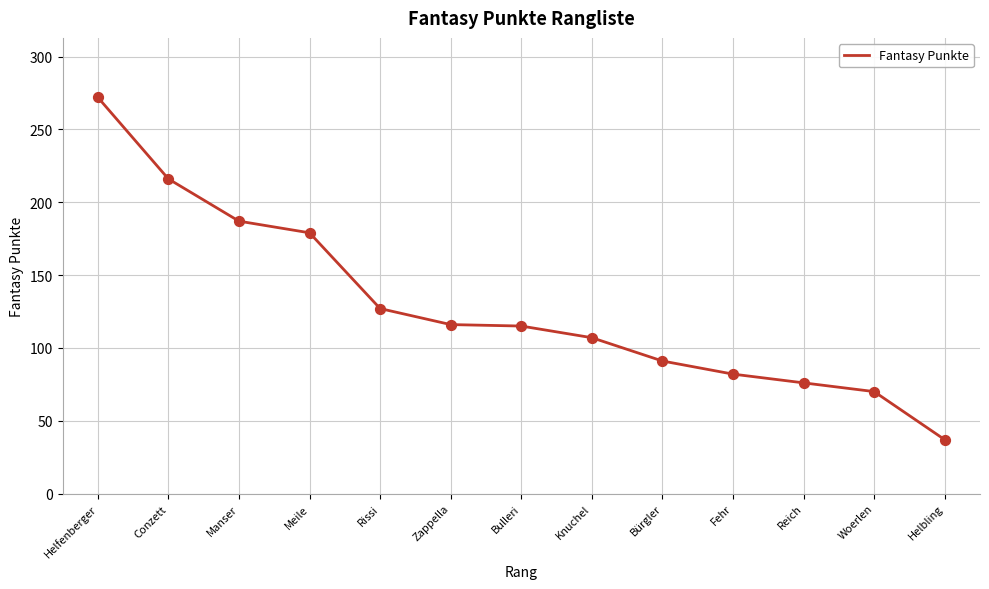

What is the change in value from Manser to Woerlen?

-117